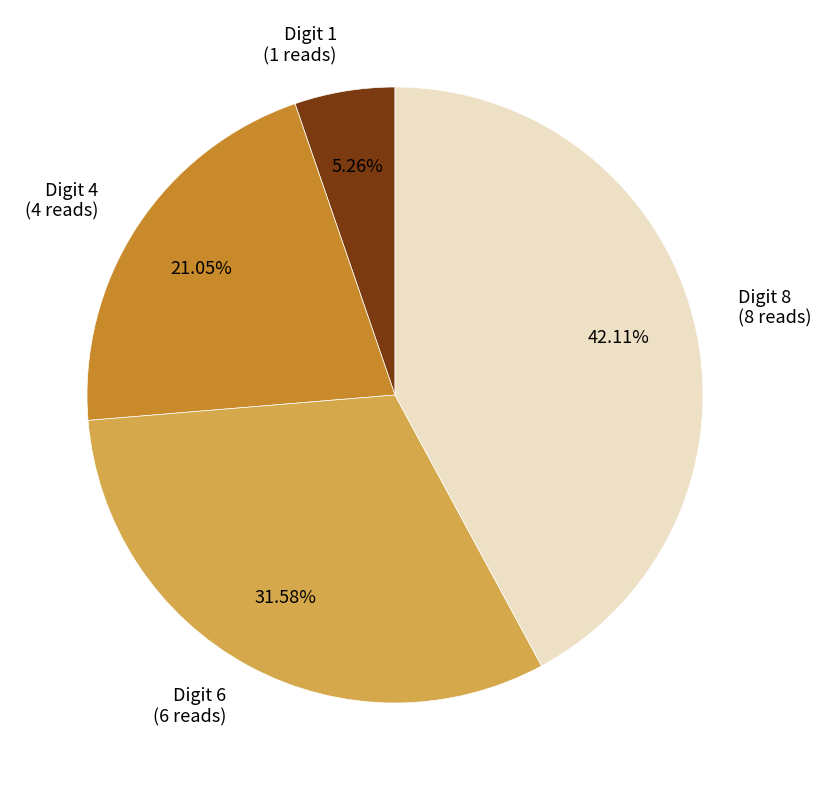

Which slice is the largest?

Digit 8 (8 reads)